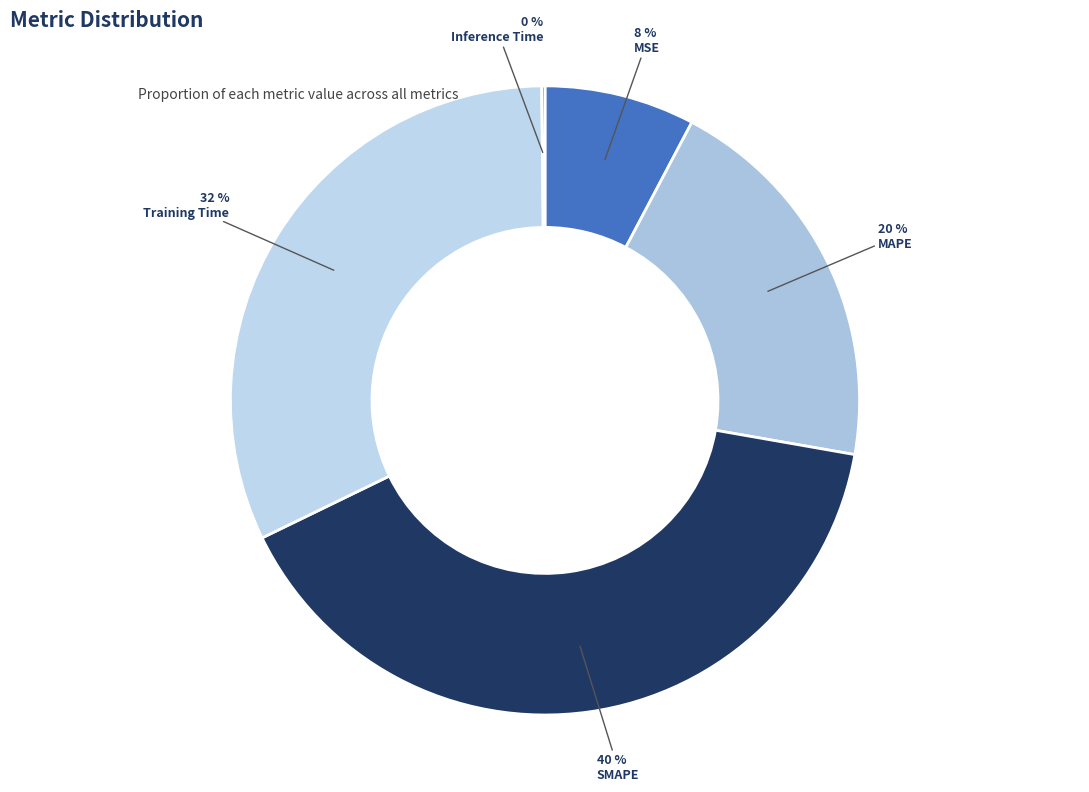

Which category has the smallest portion of the pie?

Inference Time